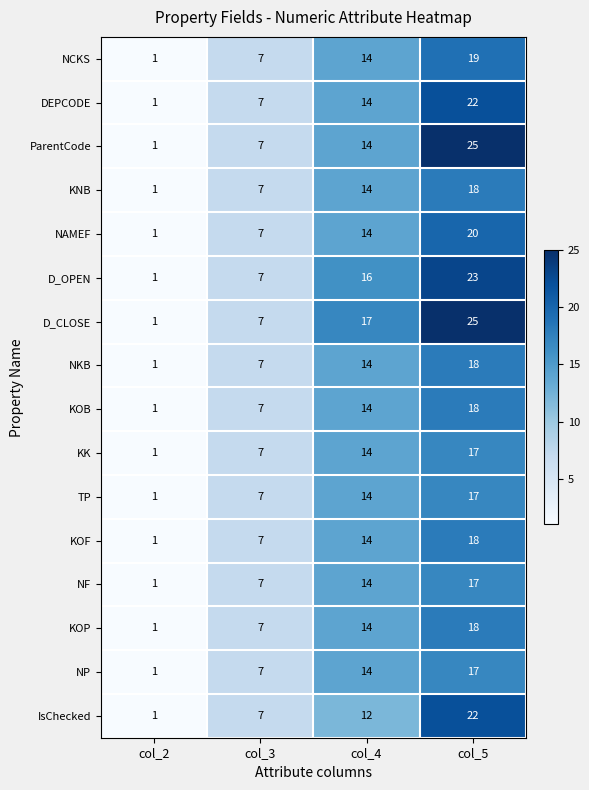

Is it true that KOB equals 6 at col_5?

False